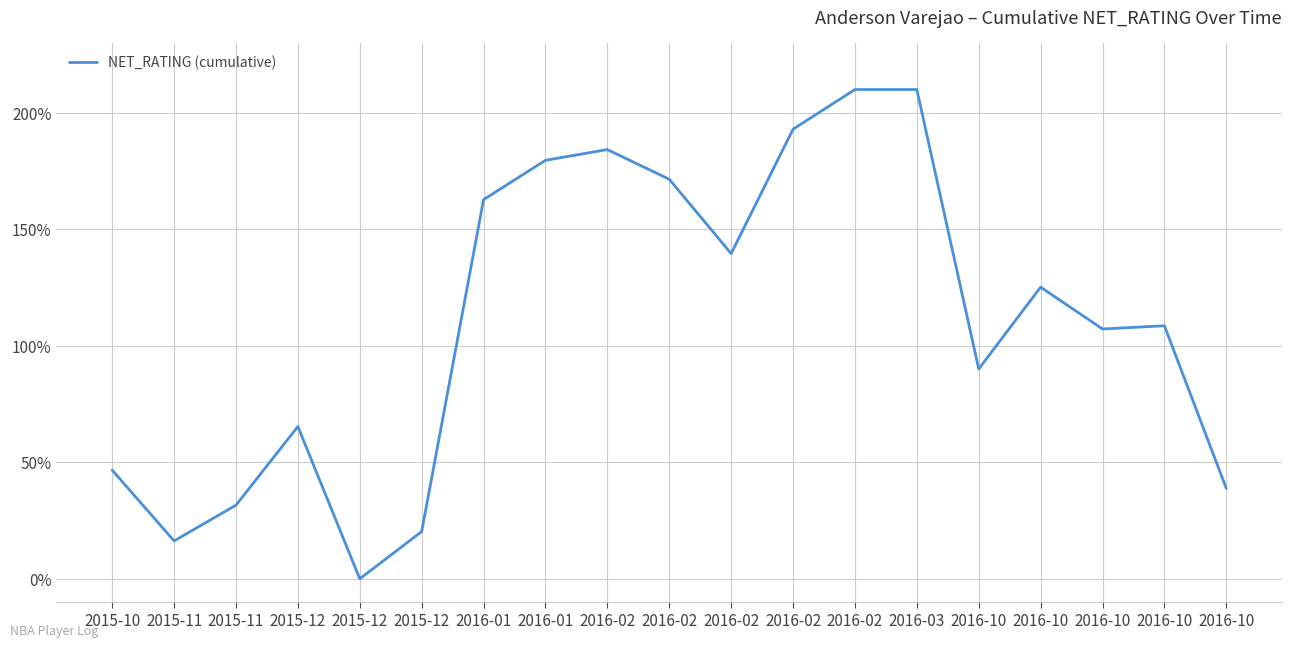

Where is the data nearest to the value 105?

2016-10